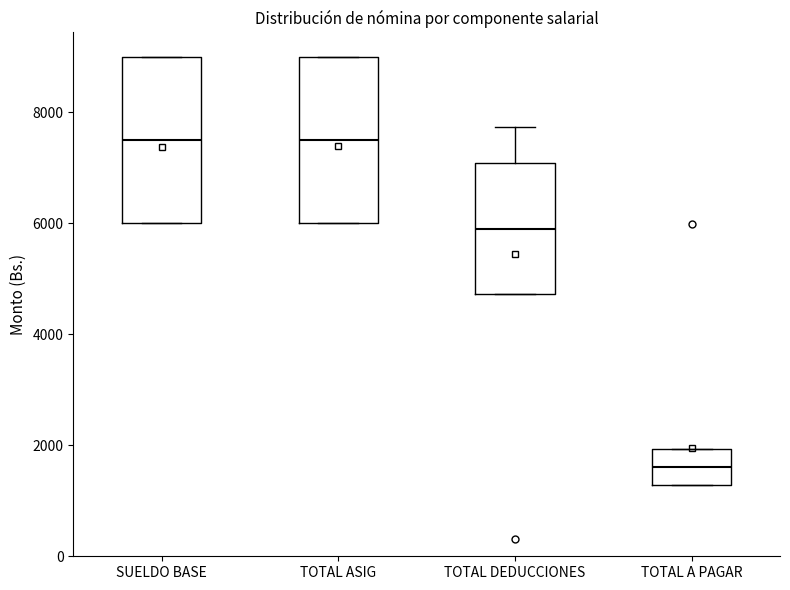

Reading left to right, read every box against the y-axis: the position of its median line, the range the box covers, and the ends of its whiskers. The values are not printed on the chart, so give them approximately, as read against the axis.

SUELDO BASE: median 7600, box 6000 to 9000, whiskers 6000 to 9000
TOTAL ASIG: median 7600, box 6000 to 9000, whiskers 6000 to 9000
TOTAL DEDUCCIONES: median 5800, box 4800 to 7000, whiskers 4800 to 7800
TOTAL A PAGAR: median 1600, box 1200 to 2000, whiskers 1200 to 2000